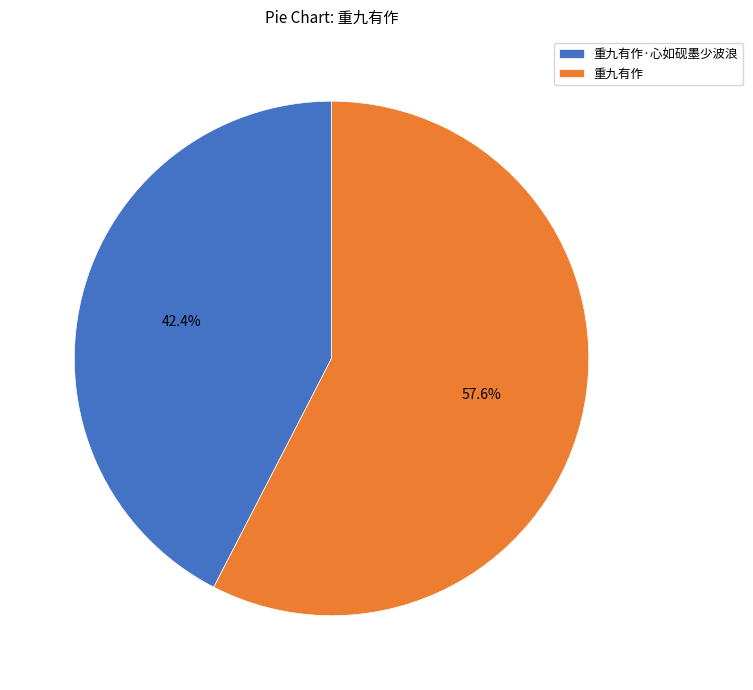

Rank the categories by value from lowest to highest.

重九有作·心如砚墨少波浪, 重九有作